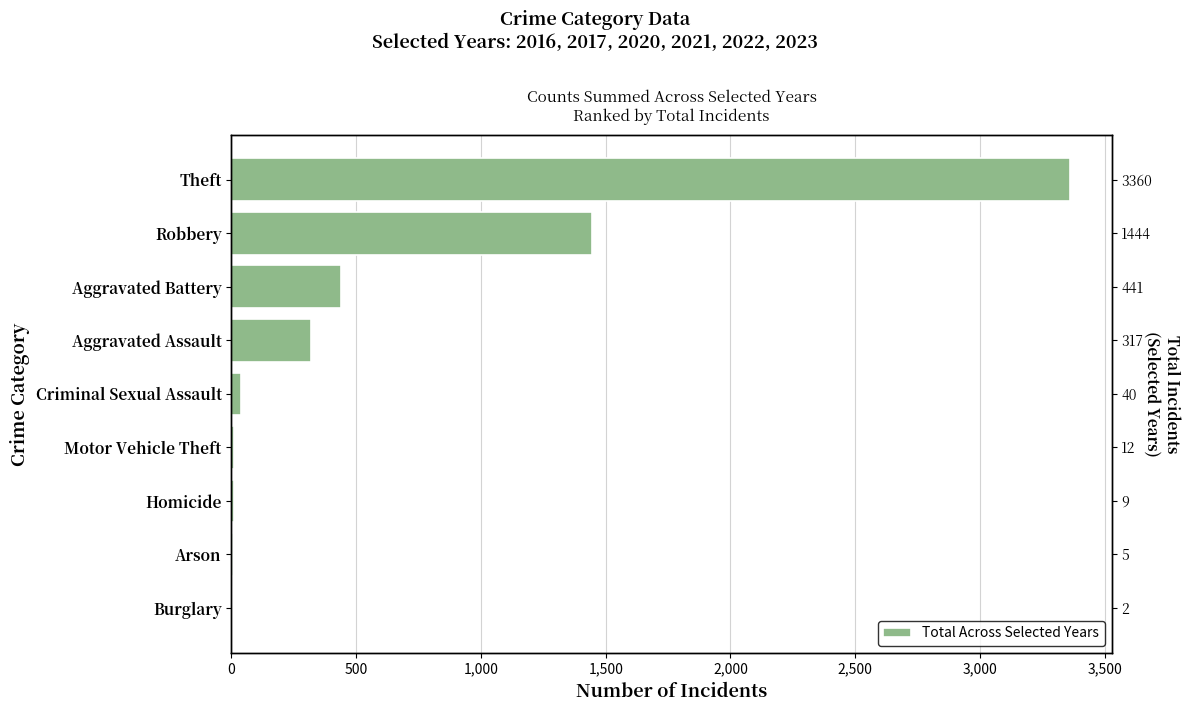

What is the minimum value shown in the chart?

2